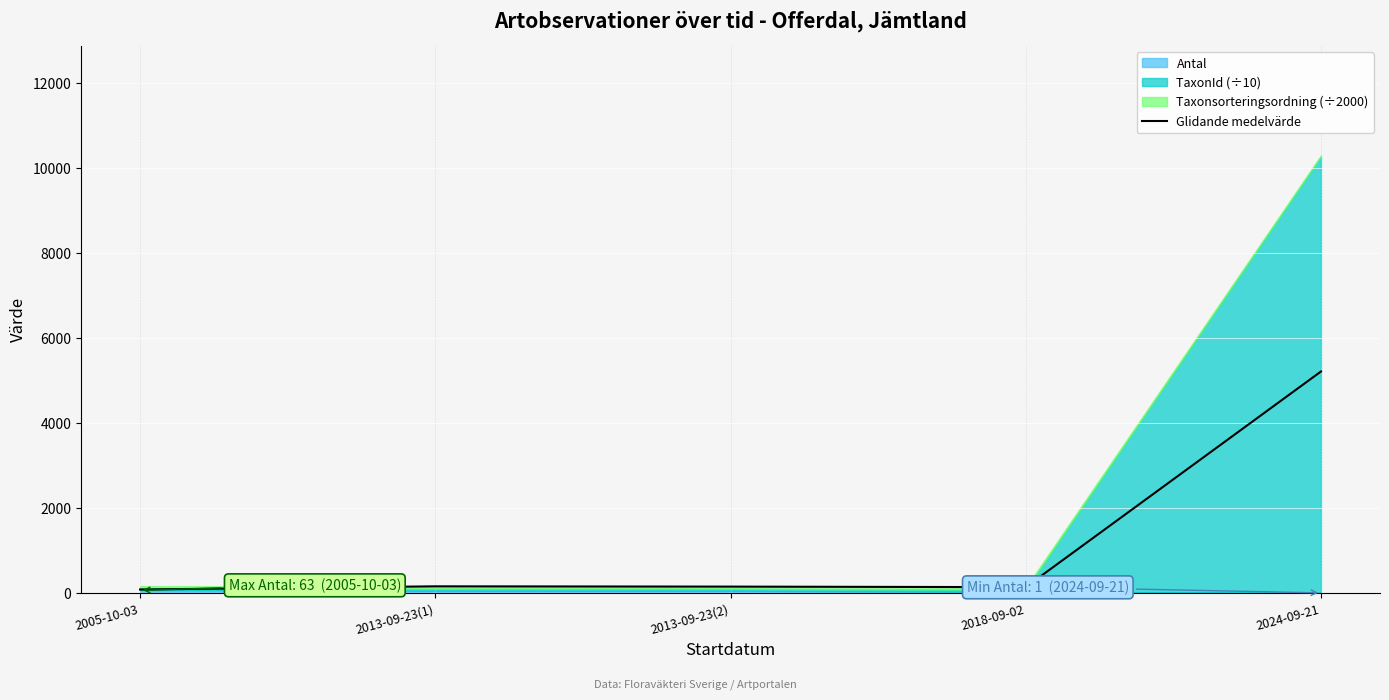

List the labels in order of value, largest first.

2024-09-21, 2013-09-23(1), 2013-09-23(2), 2018-09-02, 2005-10-03